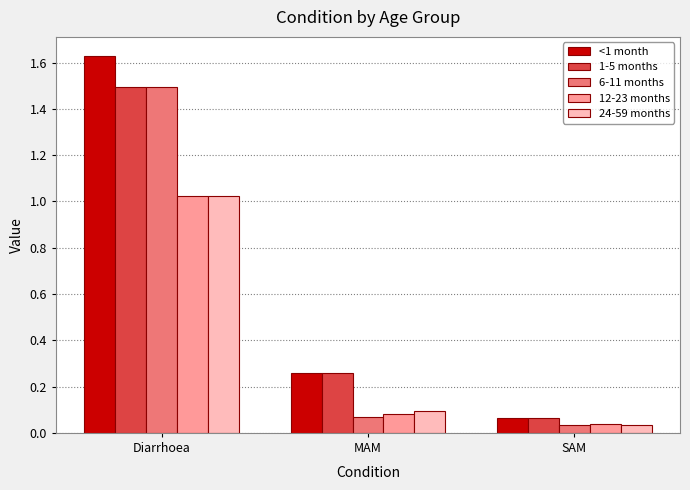

What is the total value across all series at Diarrhoea?

6.7